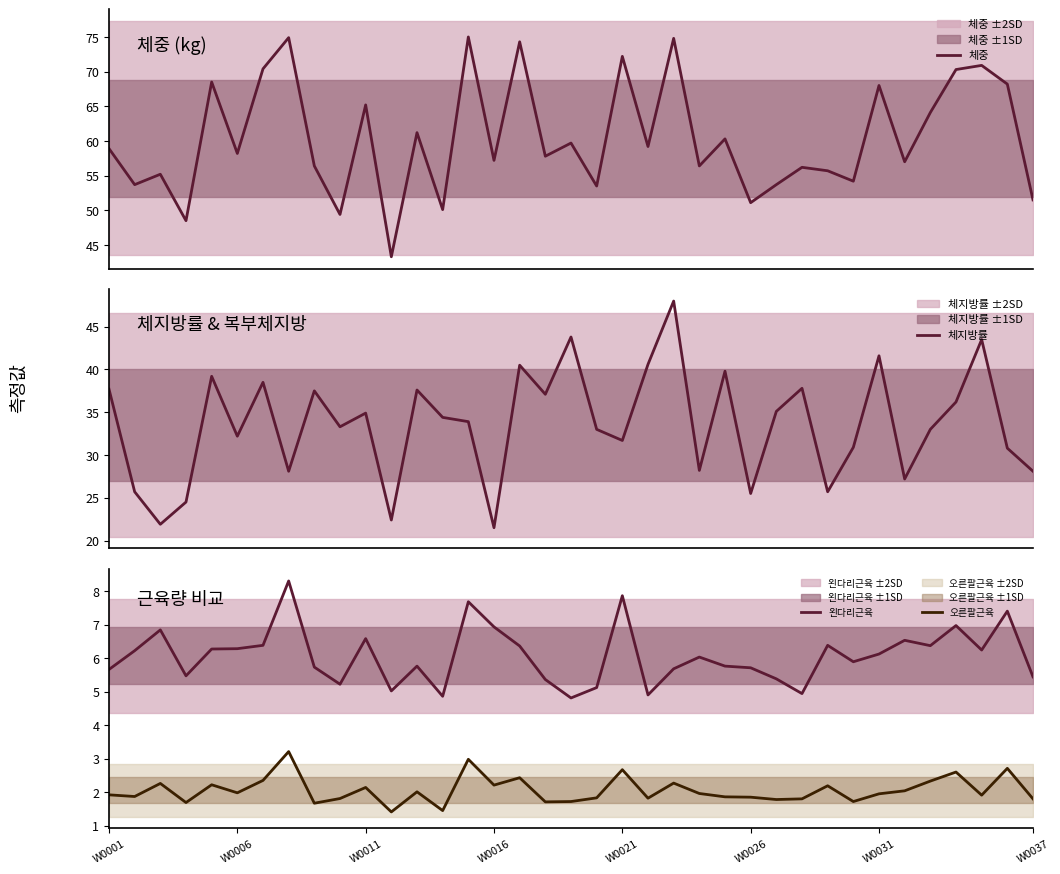

The 왼다리근육 series shows 3.4 at W0031. True or false?

False